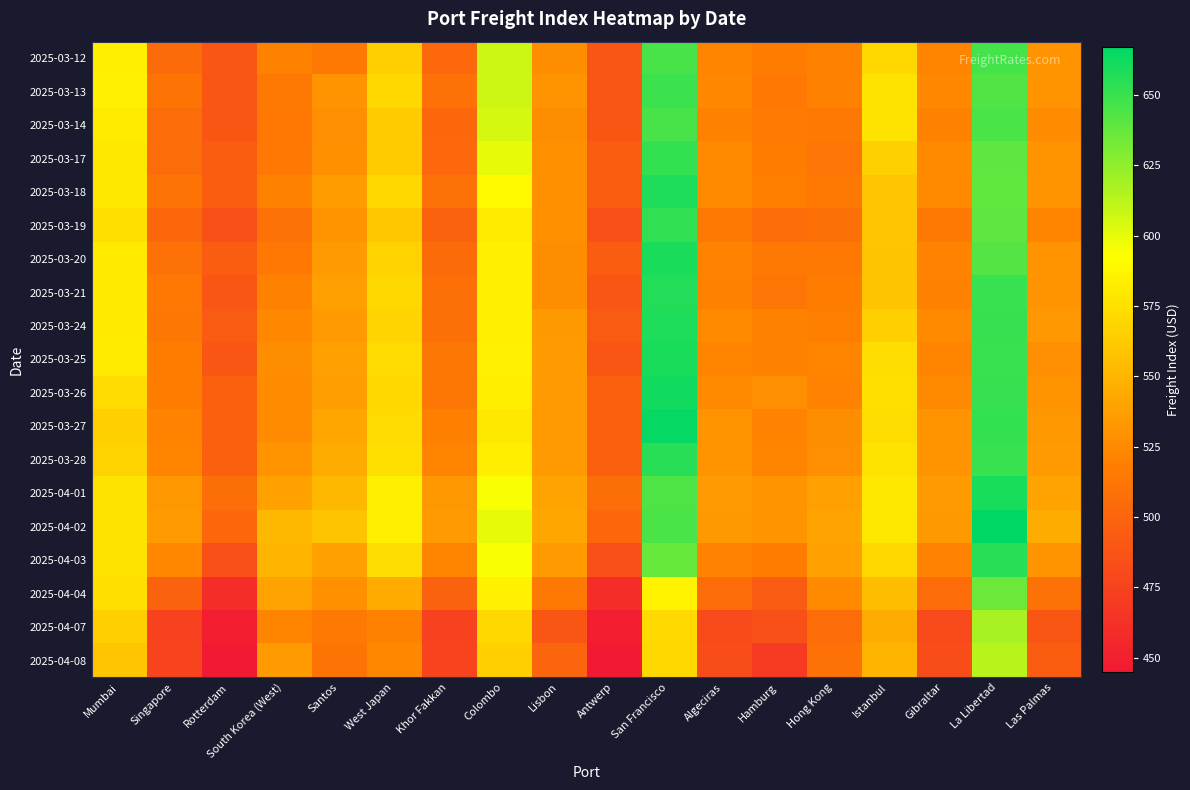

Which category has the highest value across all series?

La Libertad